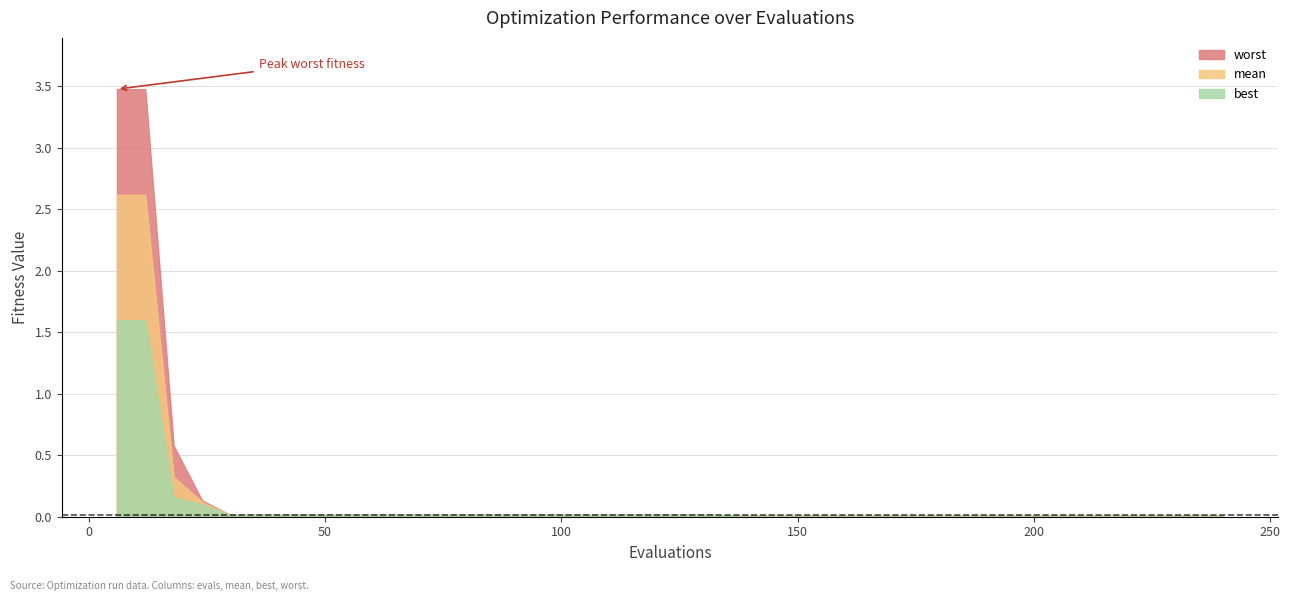

True or false: mean and best cross at least once.

False